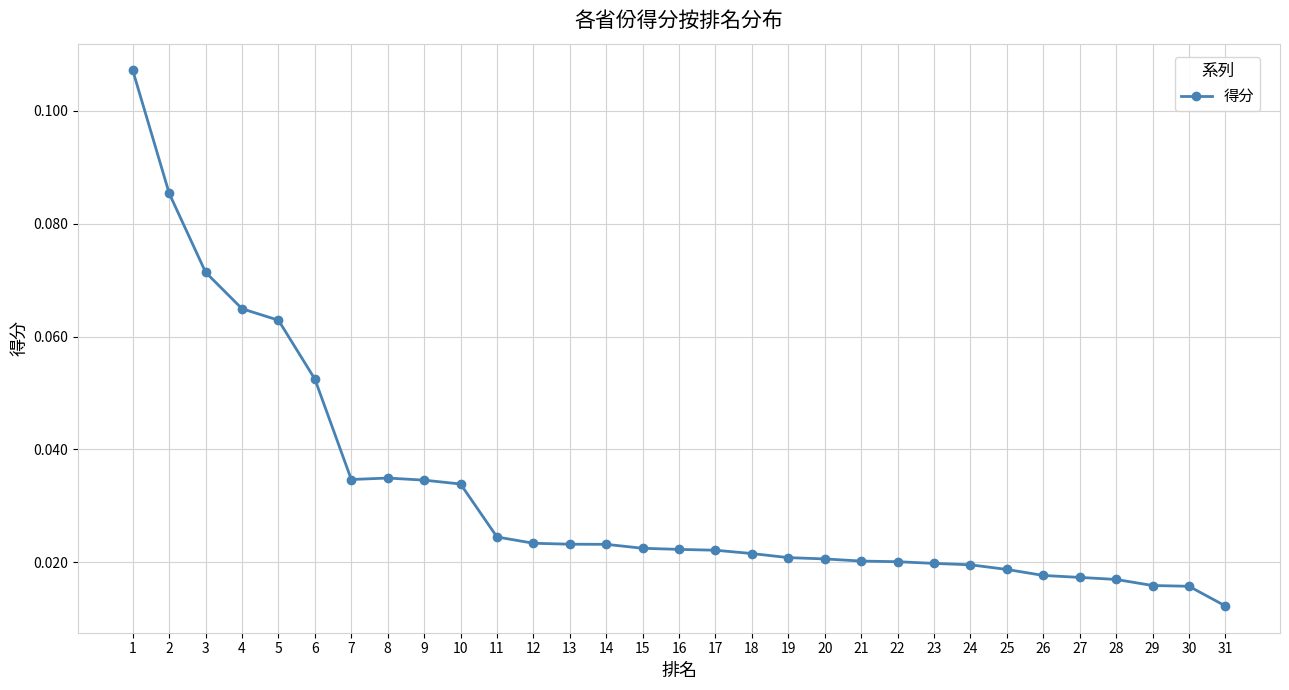

Count the values in the range 0 to 1.

31